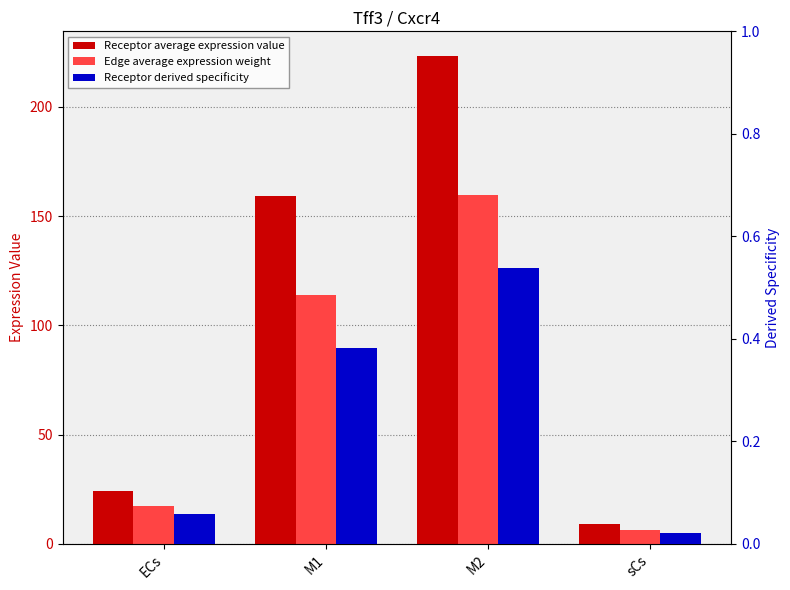

At which label does Receptor average expression value first exceed 159?

M1